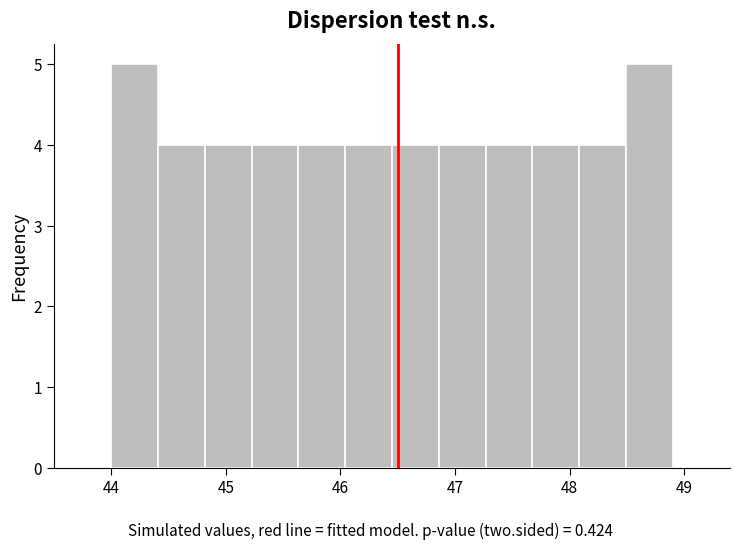

How tall is the bar that spans 46.9 to 47.3 on the x-axis? Neither the bar edges nor the heights are printed on the chart, so give them approximately, as read against the axes.

4